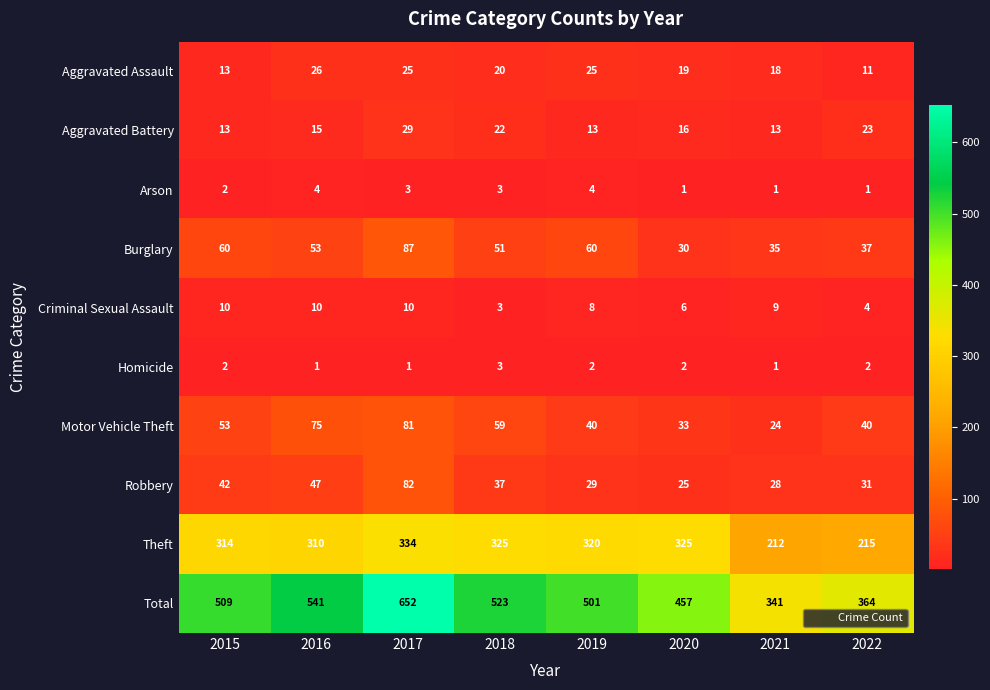

True or false: Aggravated Assault has a value of 34 at 2018.

False